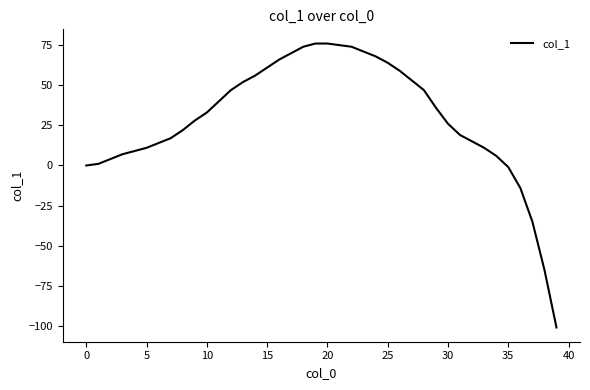

Reading right to left, what are all the values shown in this chart?

-101	-65	-35	-14	-1	6	11	15	19	26	36	47	53	59	64	68	71	74	75	76	76	74	70	66	61	56	52	47	40	33	28	22	17	14	11	9	7	4	1	0